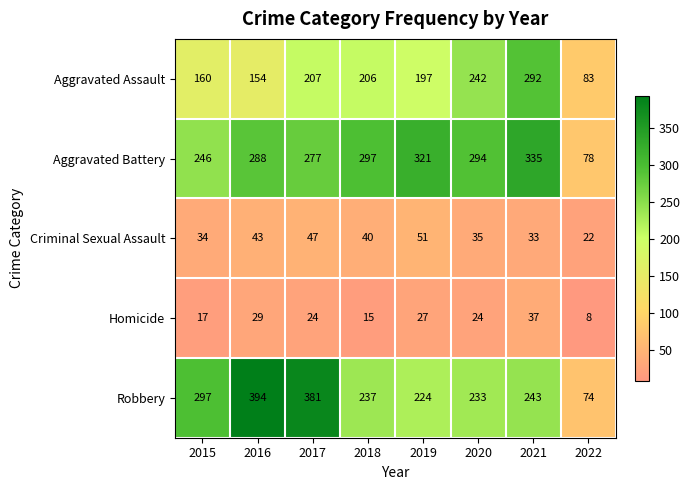

What is the maximum value shown in the chart?

394